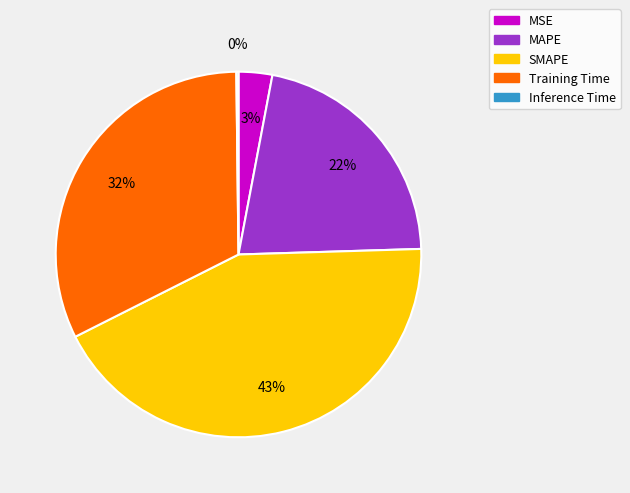

Is the sum of MAPE and SMAPE greater than half?

Yes